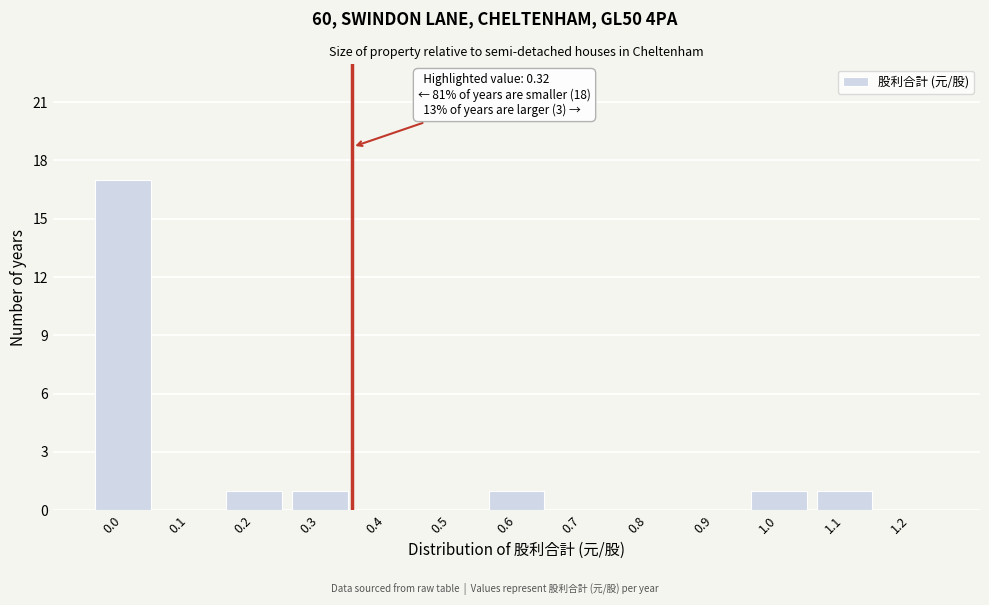

Reading right to left, what are all the values shown in this chart?

1.2=0	1.1=1	1.0=1	0.9=0	0.8=0	0.7=0	0.6=1	0.5=0	0.4=0	0.3=1	0.2=1	0.1=0	0.0=17